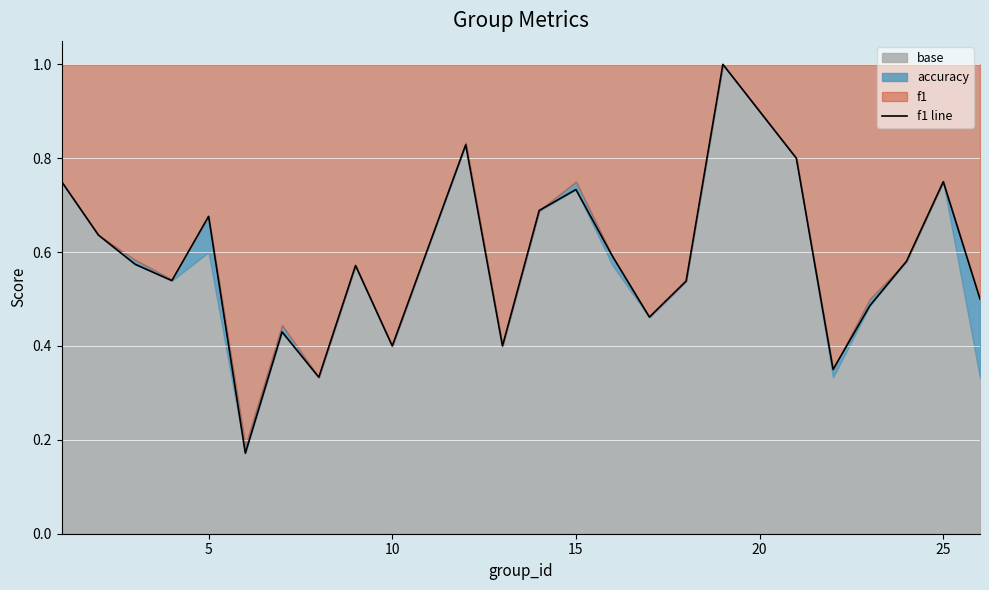

How many interior local valleys (lower than both neighbors) does the data have?

7